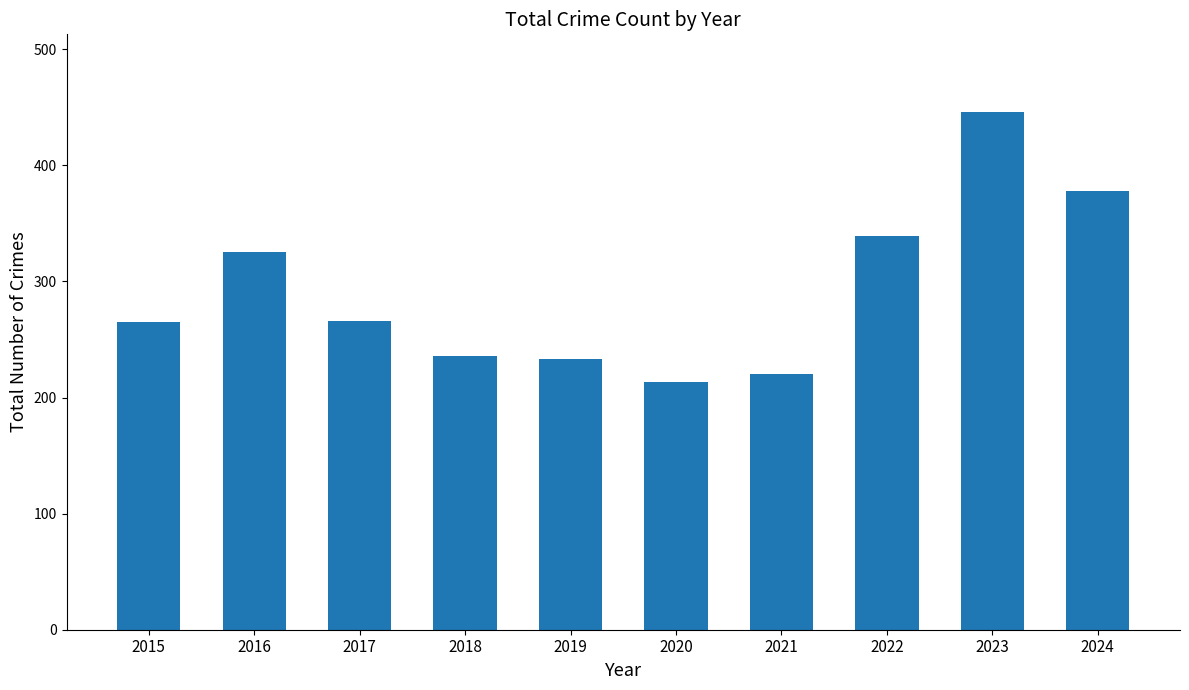

What is the difference between the maximum and minimum values?

233